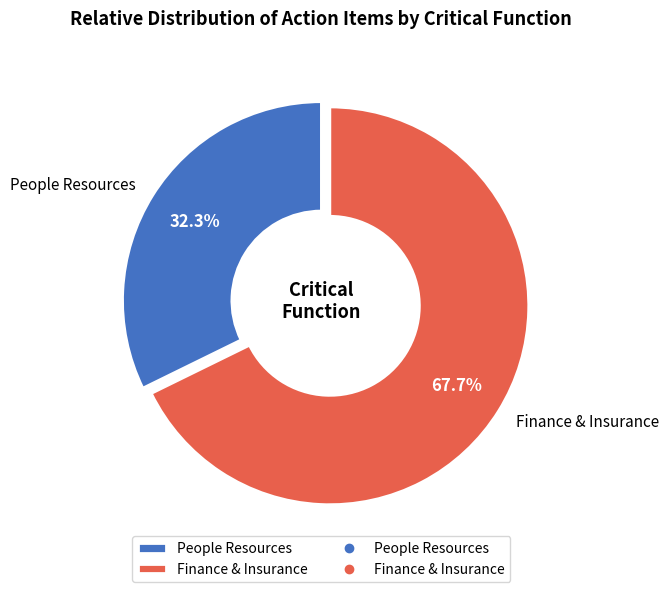

Is Finance & Insurance the majority of the pie?

Yes